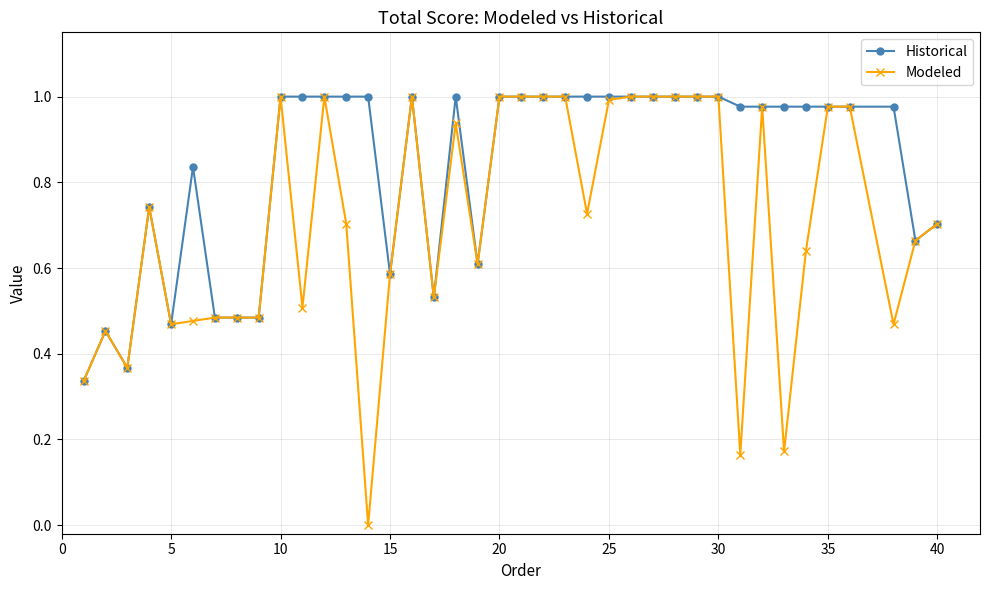

Which series has the largest range (max minus min)?

Modeled